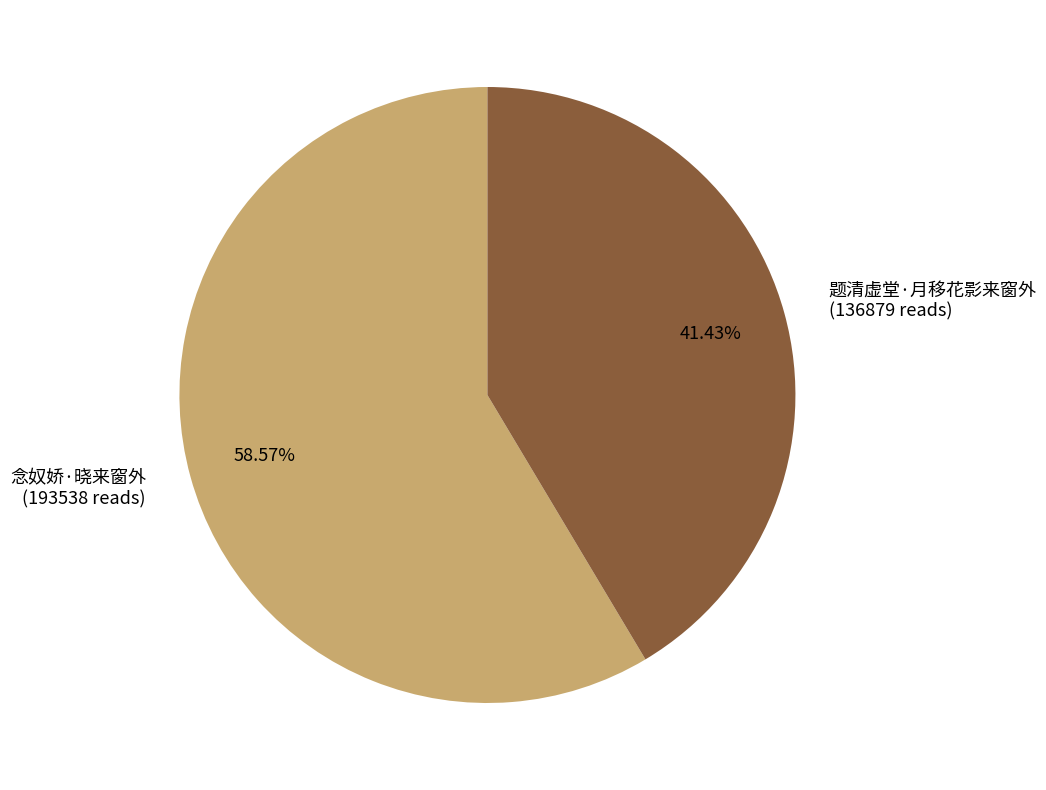

What is the largest slice in the pie chart?

念奴娇·晓来窗外